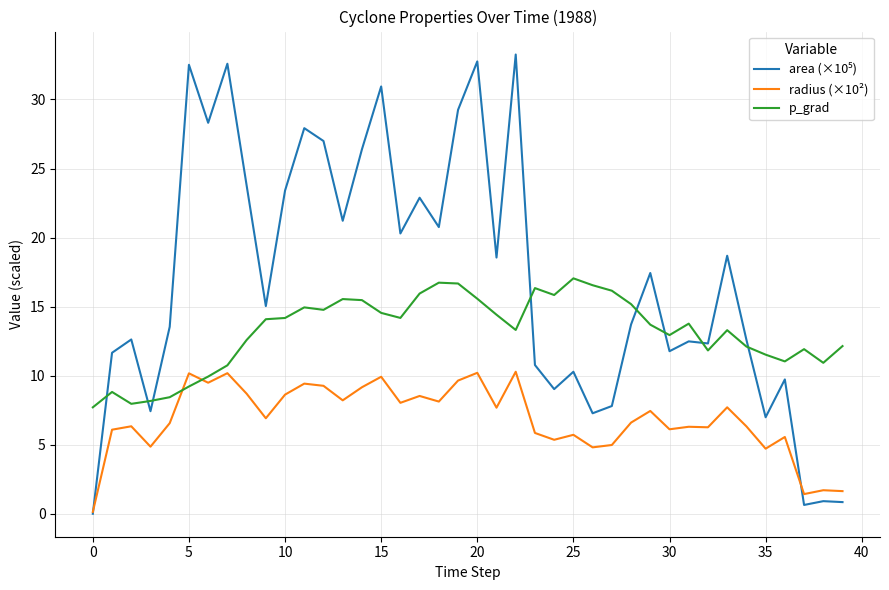

What is the lowest value of the p_grad series?

7.7